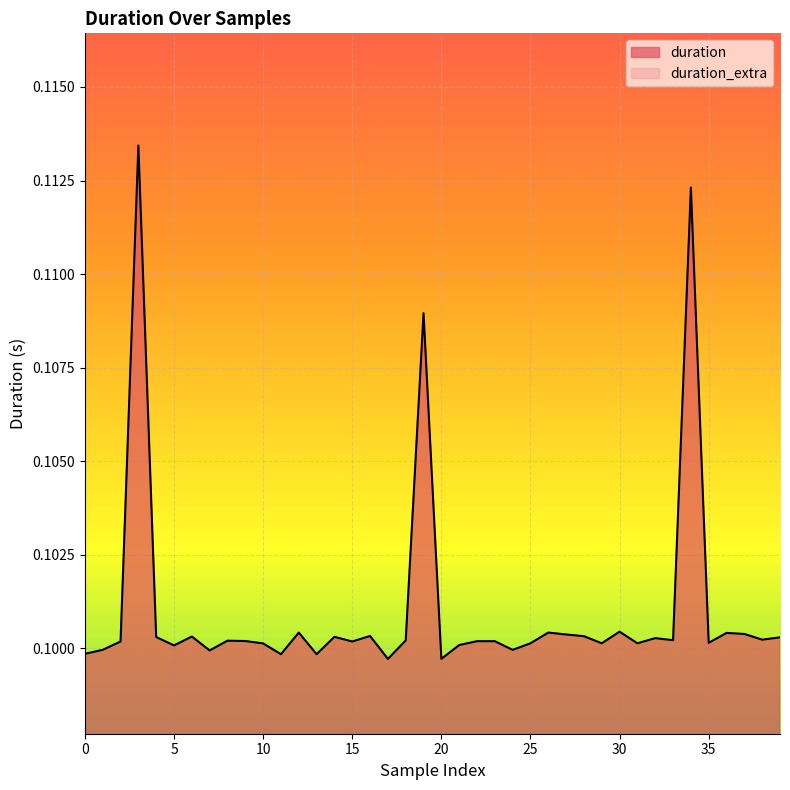

How many points are higher than both their immediate neighbors (excluding endpoints)?

13